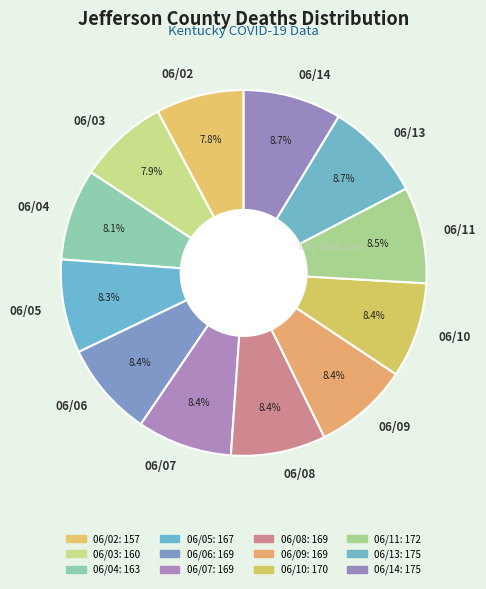

To the nearest percent, what percentage of the pie is 06/06?

8%